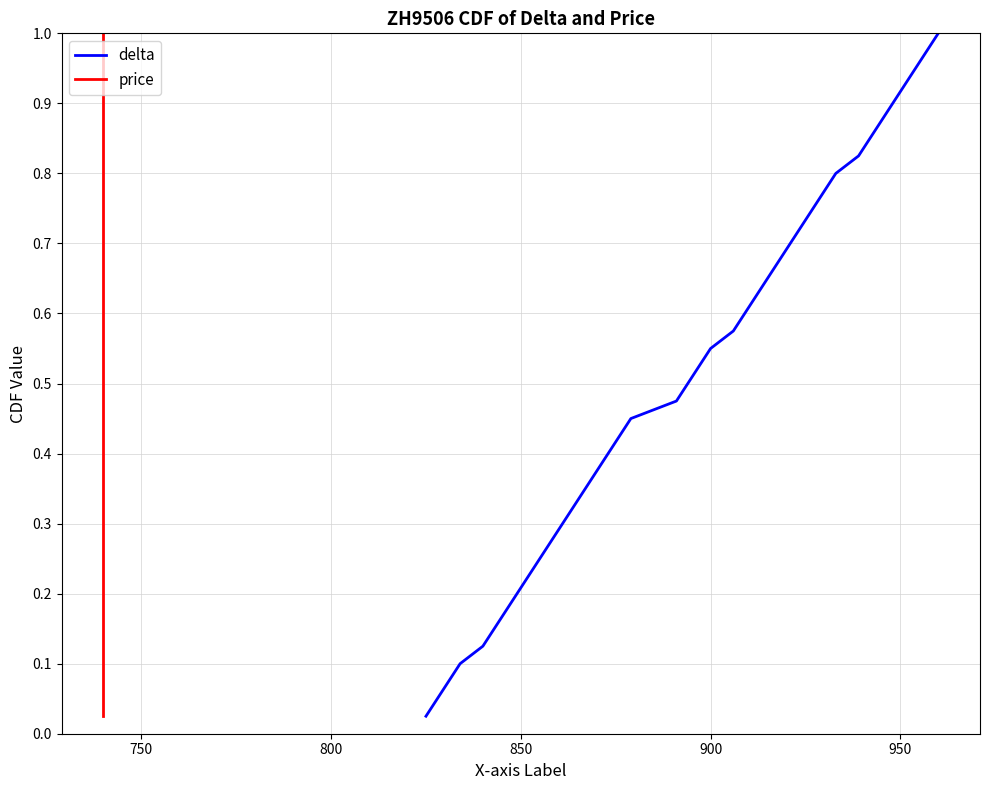

Reading right to left, what are all the values shown in this chart?

delta: 1.0	1.0	0.9	0.9	0.9	0.9	0.8	0.8	0.8	0.8	0.8	0.7	0.7	0.7	0.7	0.6	0.6	0.6	0.6	0.5	0.5	0.5	0.5	0.4	0.4	0.4	0.3	0.3	0.3	0.3	0.2	0.2	0.2	0.2	0.1	0.1	0.1	0.1	0.1	0.0
price: 1.0	1.0	0.9	0.9	0.9	0.9	0.8	0.8	0.8	0.8	0.8	0.7	0.7	0.7	0.7	0.6	0.6	0.6	0.6	0.5	0.5	0.5	0.5	0.4	0.4	0.4	0.3	0.3	0.3	0.3	0.2	0.2	0.2	0.2	0.1	0.1	0.1	0.1	0.1	0.0